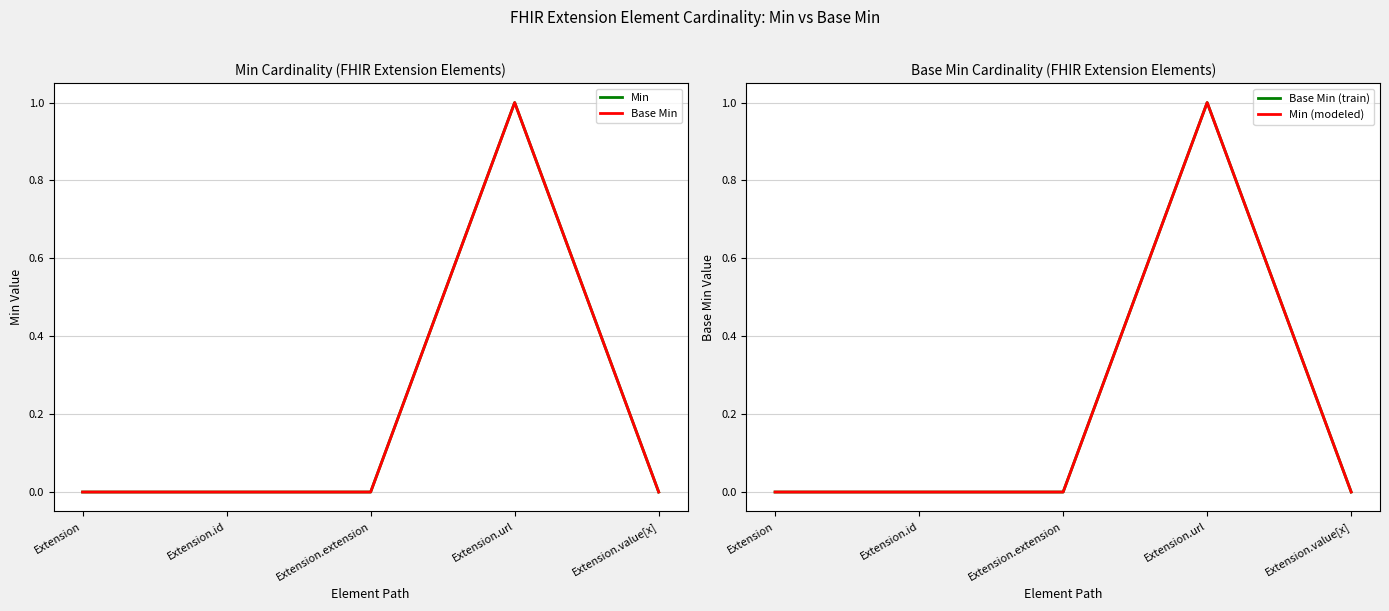

True or false: Min (modeled) and Base Min (train) cross at least once.

False